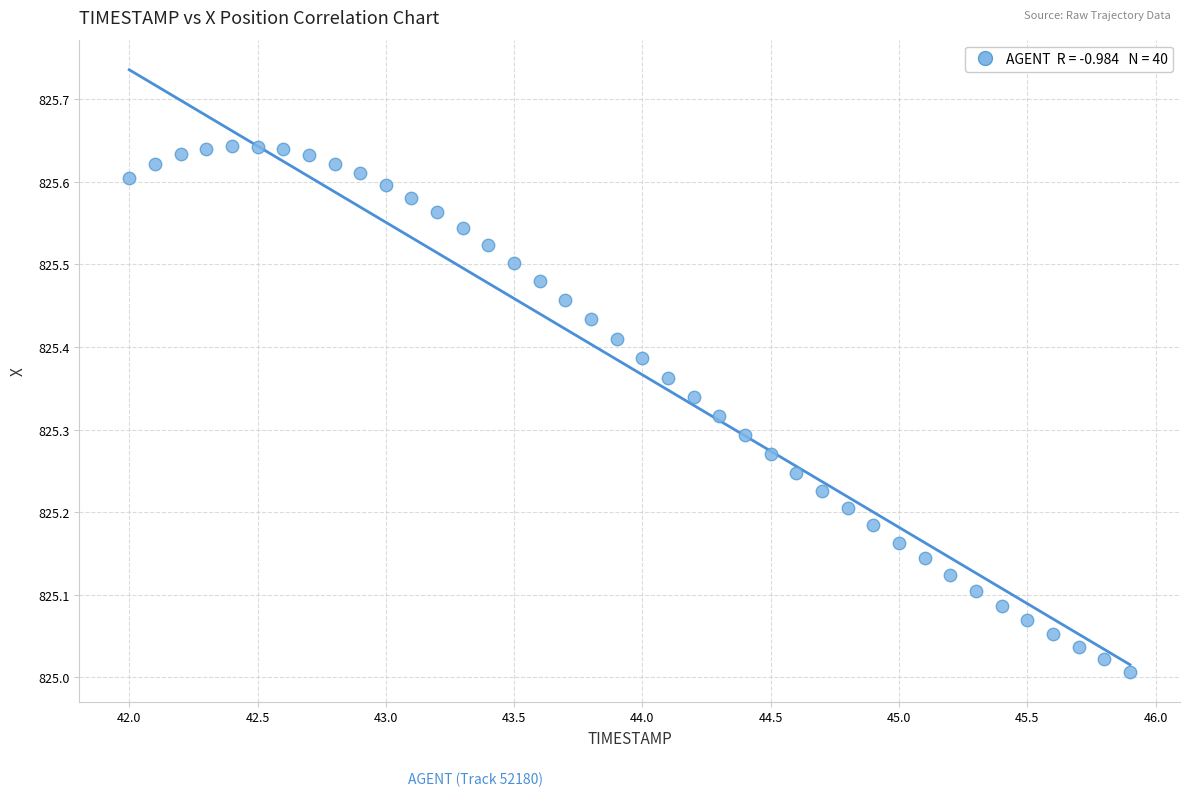

What is the range of Y values (max minus min)?

0.6